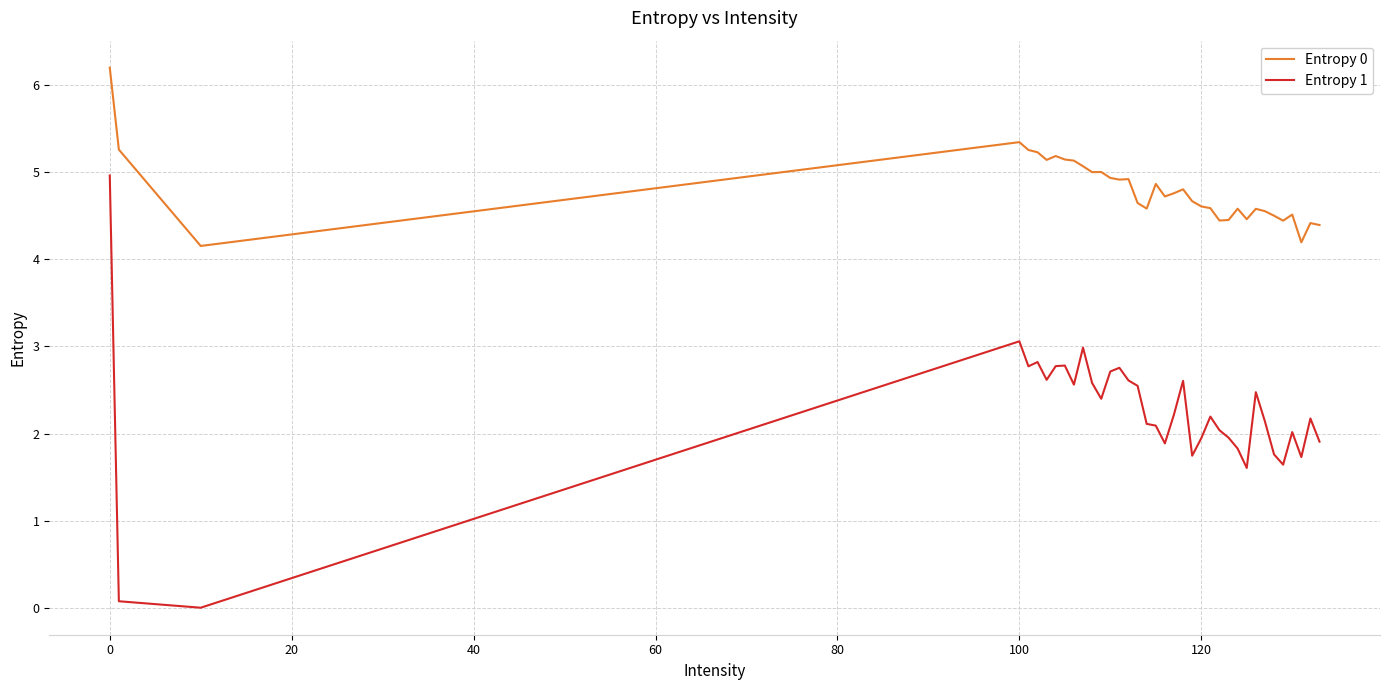

Rank the series by their average value, from lowest to highest.

Entropy 1, Entropy 0